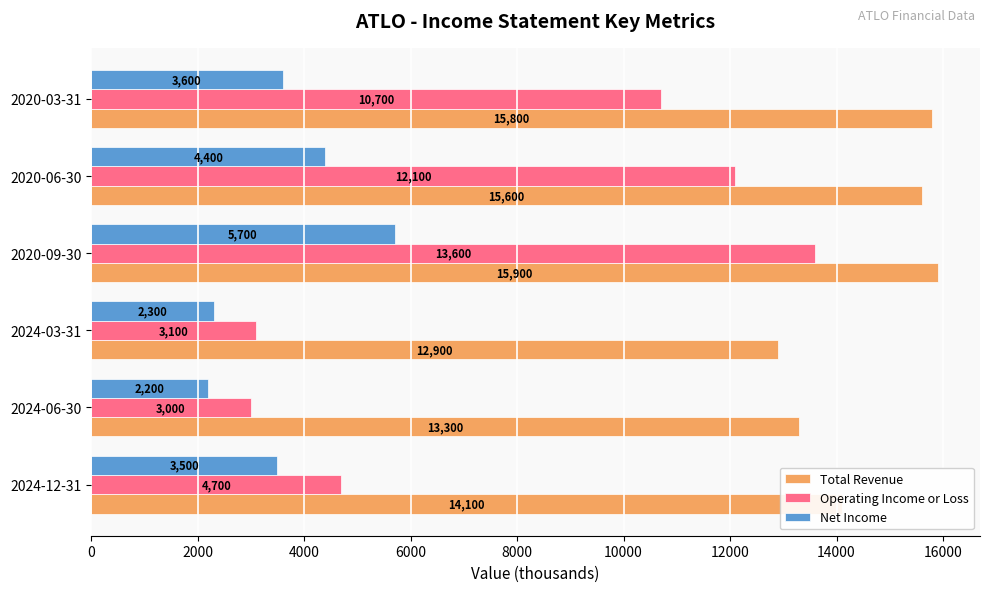

Which category has the lowest value across all series?

2024-06-30